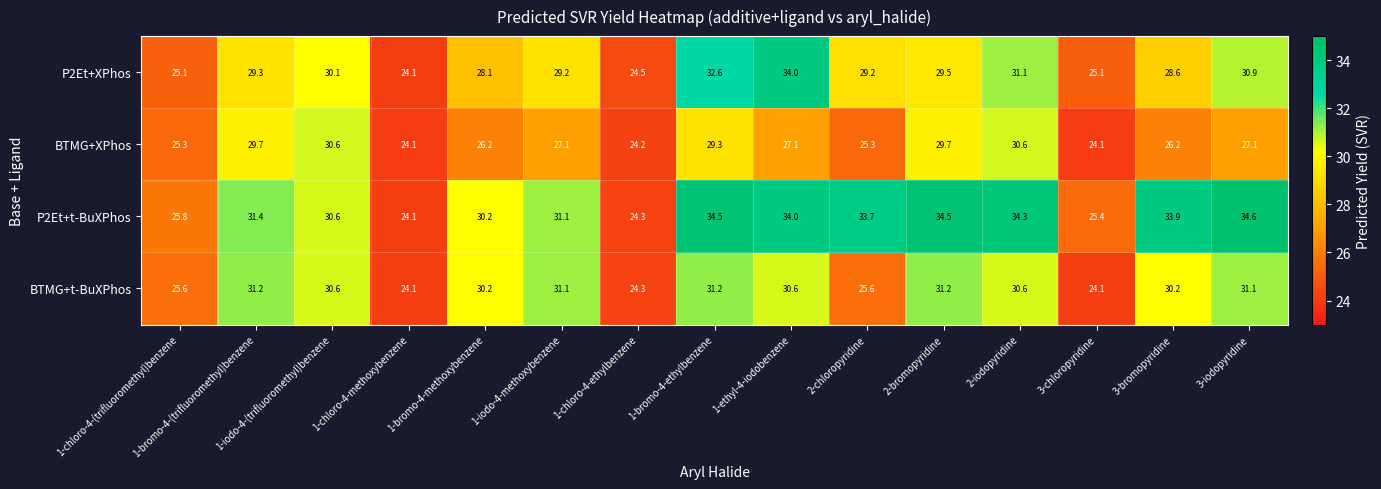

What is the greatest value displayed?

34.6